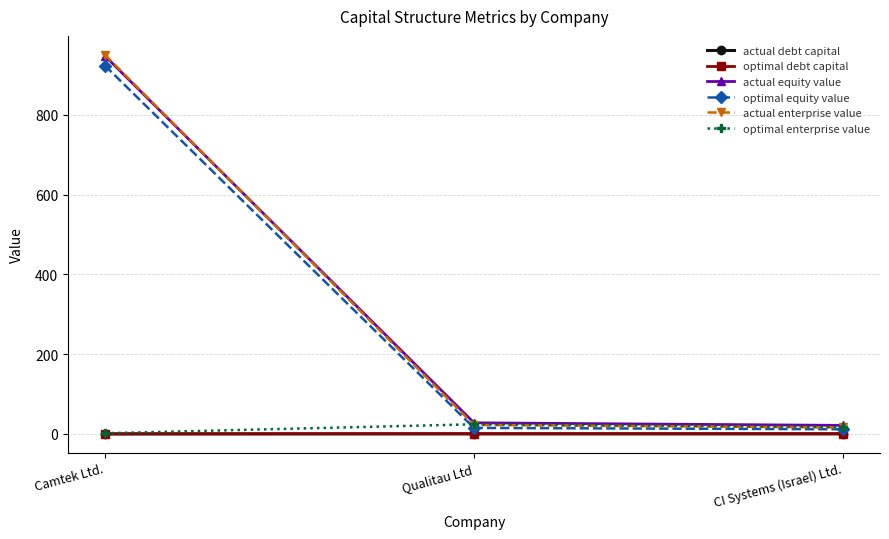

The actual equity value series shows 948.0 at Camtek Ltd.. True or false?

True